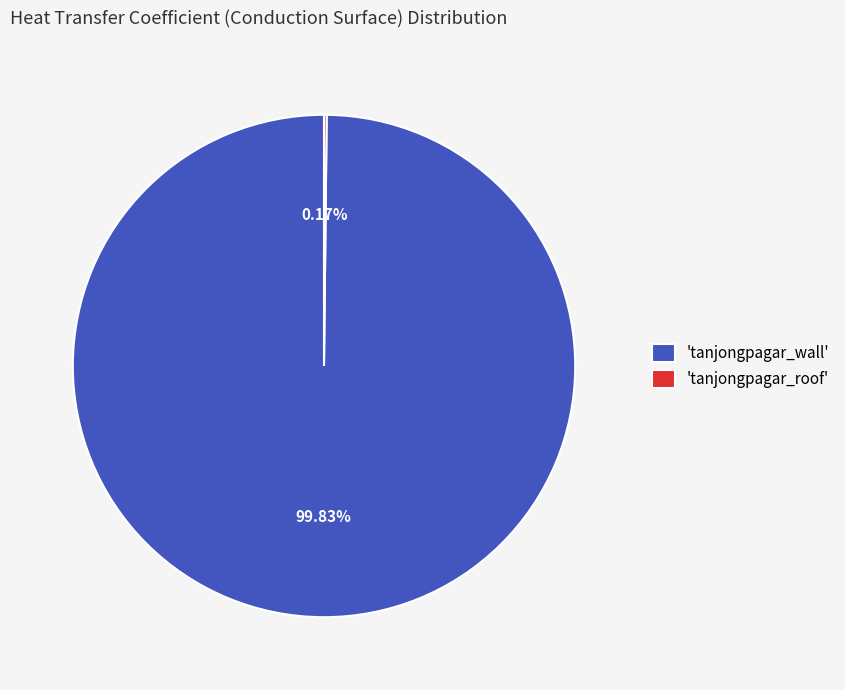

Does any single category account for the majority?

Yes